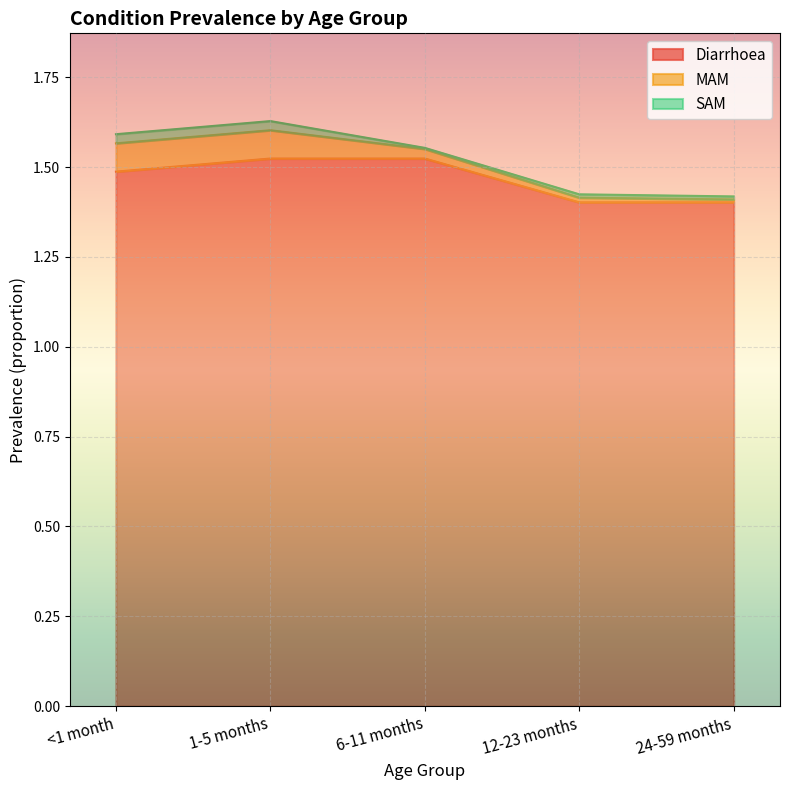

True or false: SAM and Diarrhoea intersect in this chart.

False